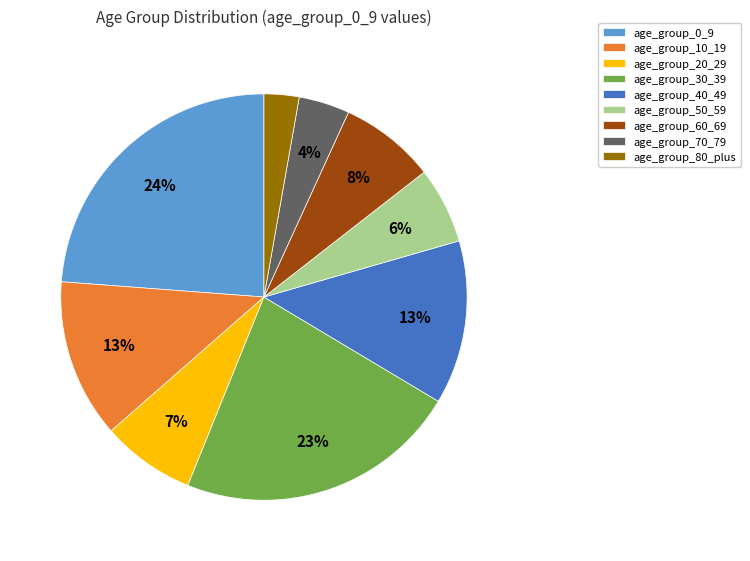

Which category has the smallest portion of the pie?

age_group_80_plus